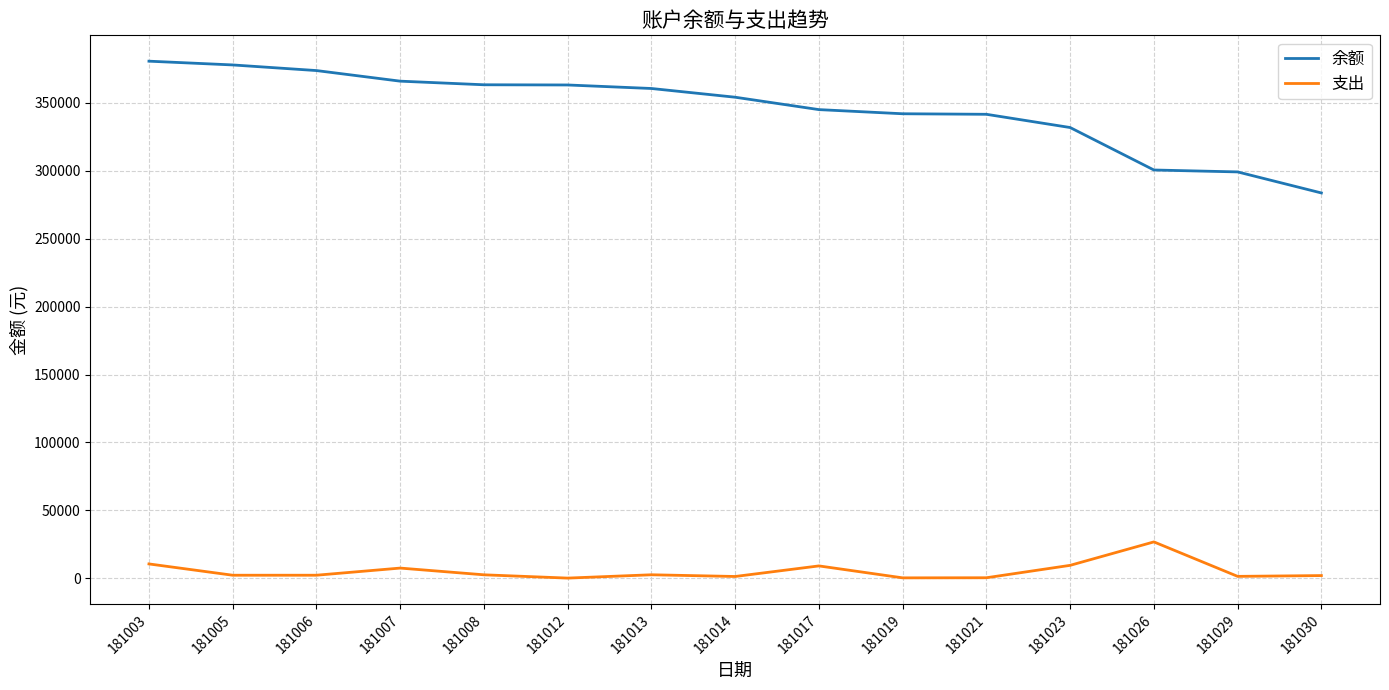

At which label does 余额 reach its minimum?

181030